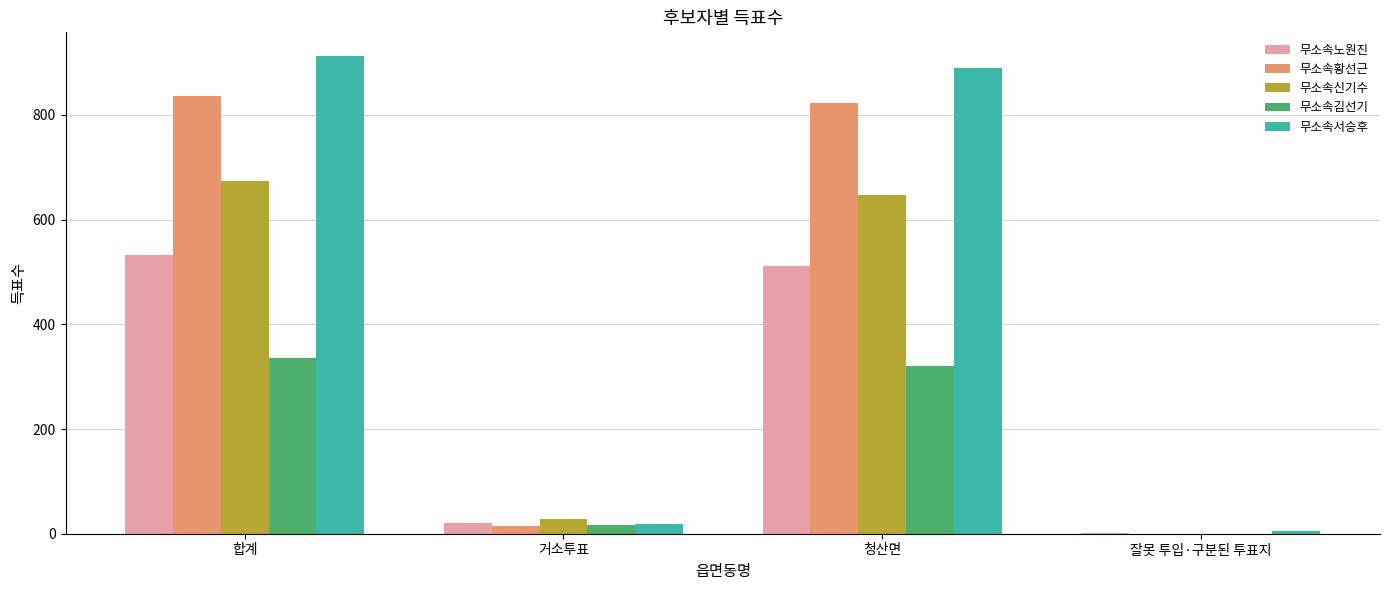

Which category has the highest value across all series?

합계